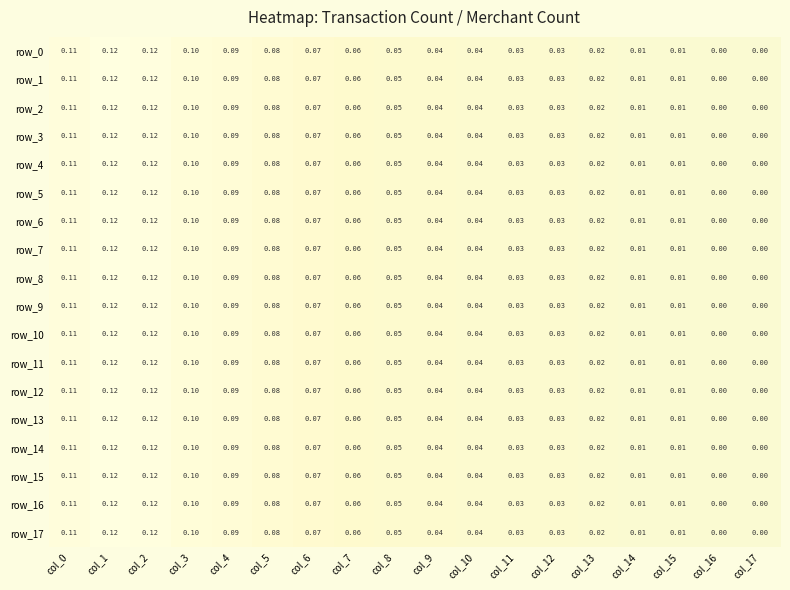

What is the difference between the maximum and second lowest values in the row_9 series?

0.1